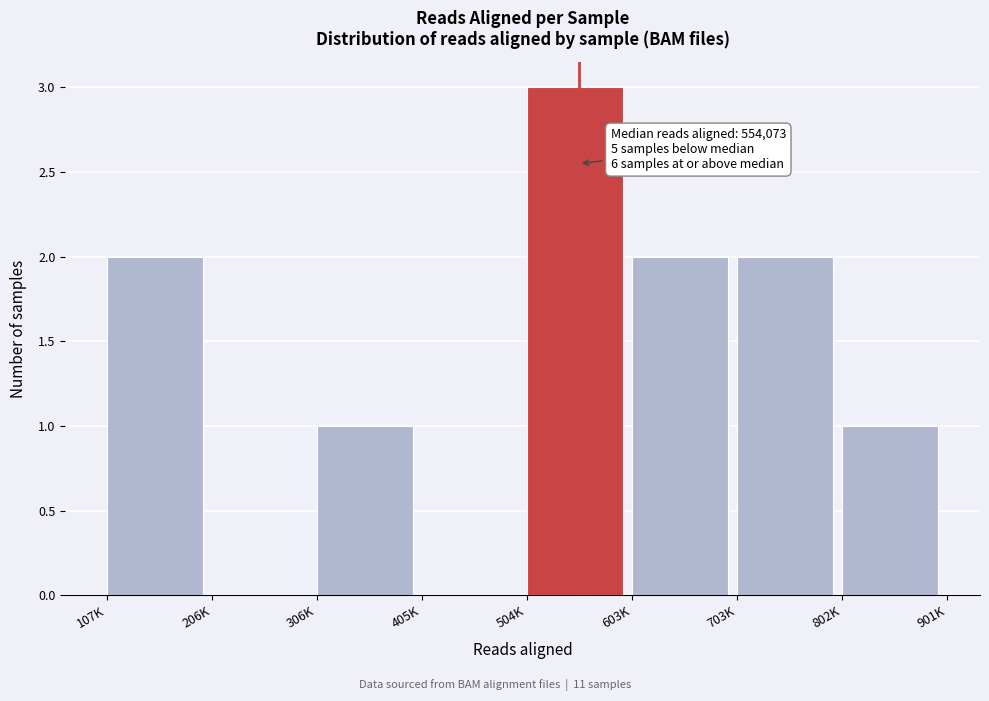

Reading right to left, list all the values displayed in this chart.

802K=1	703K=2	603K=2	504K=3	405K=0	306K=1	206K=0	107K=2